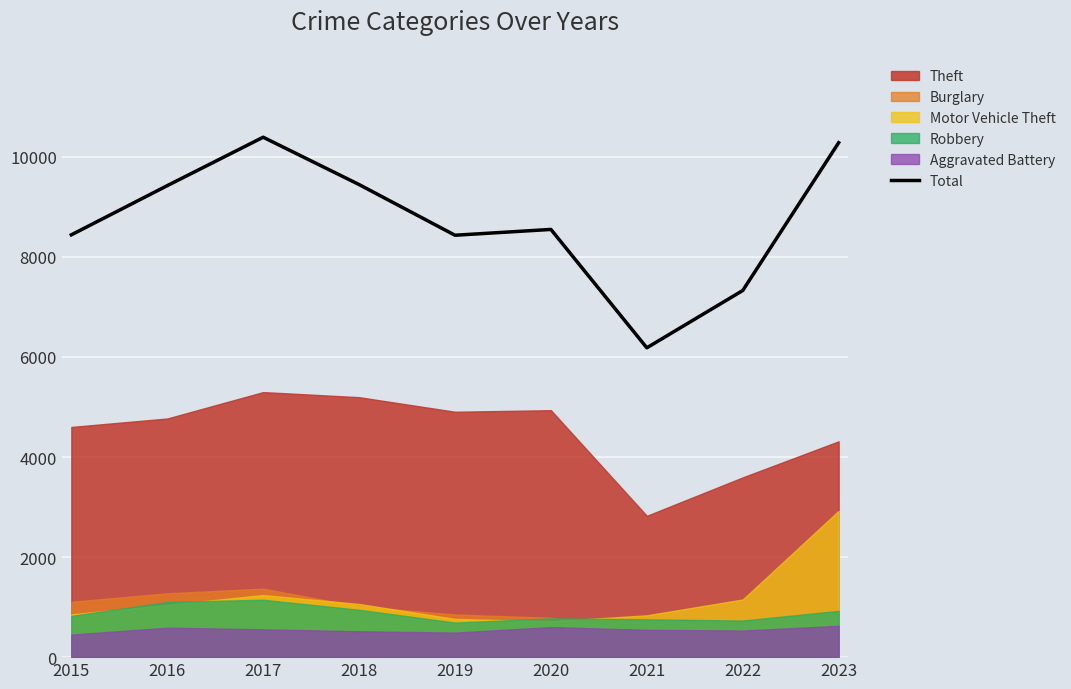

What is the value of the 7th point from the left?

6183